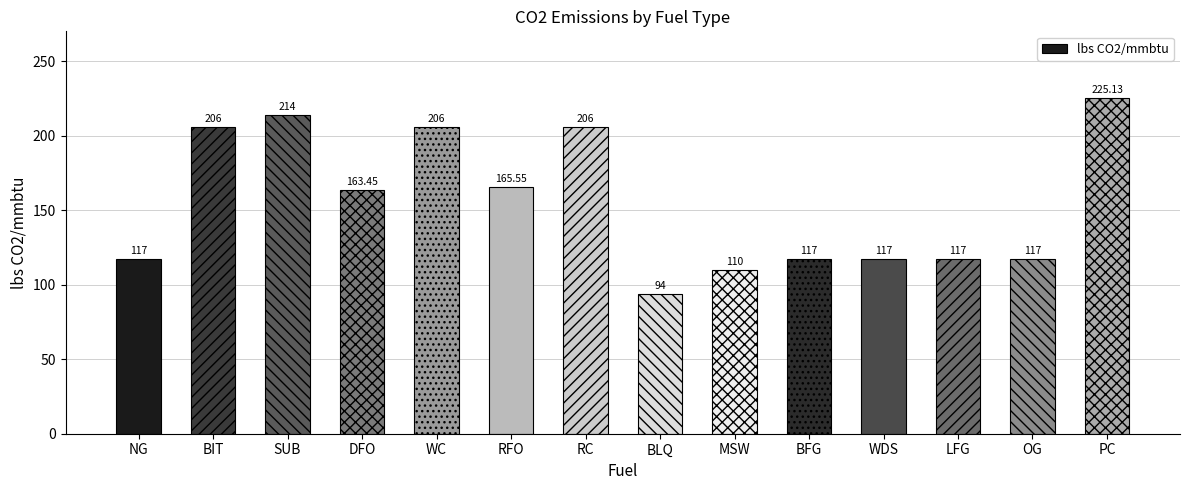

At which label does the data first exceed 163?

BIT